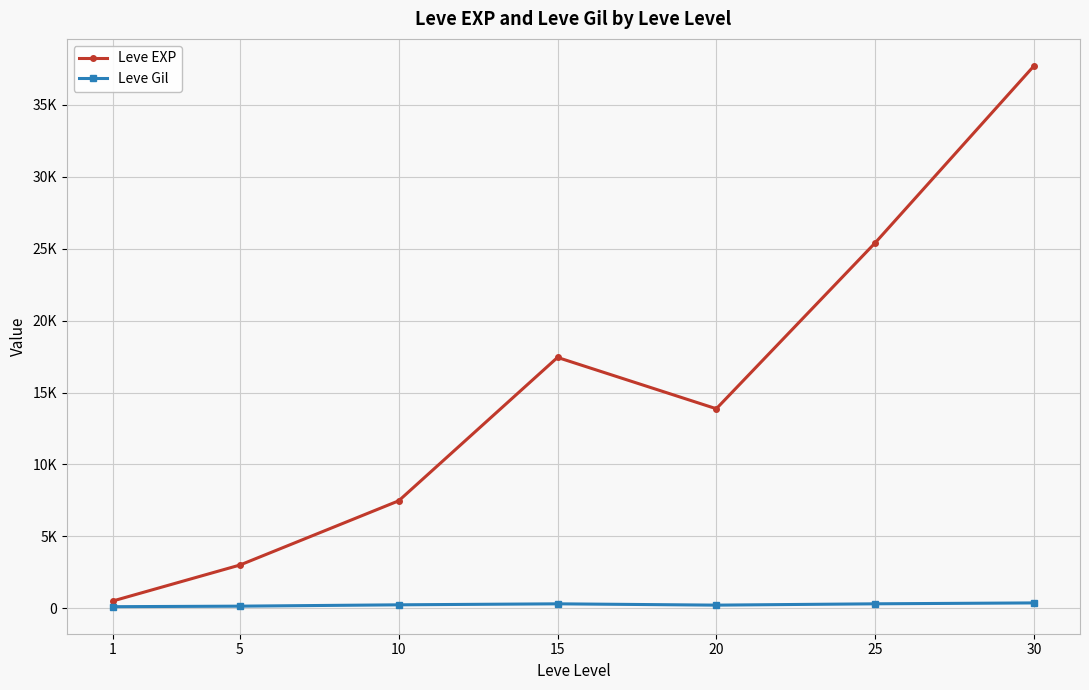

What is the value of the Leve Gil point at the 5th from the left?

220.8